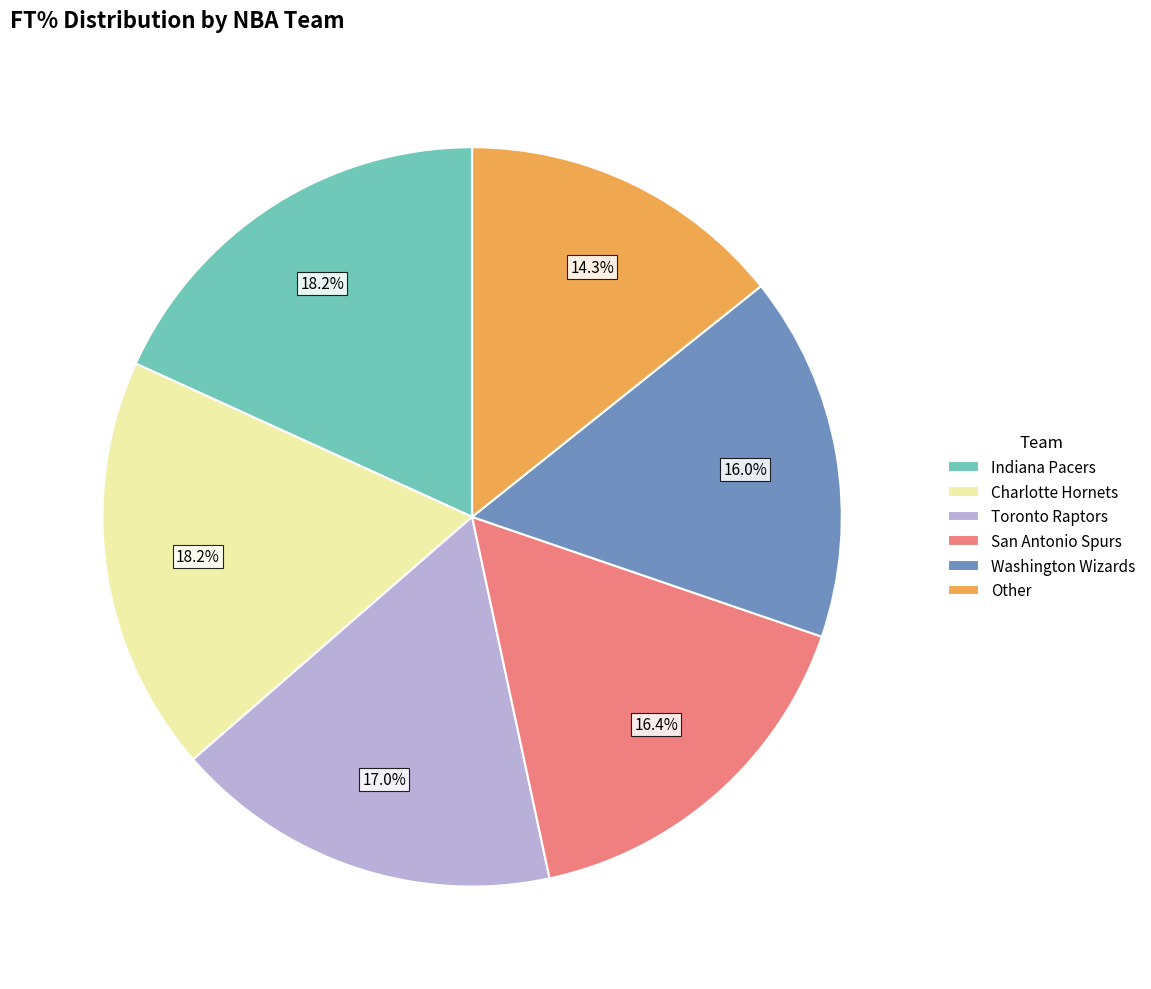

What percentage is the Indiana Pacers slice, to the nearest percent?

18%